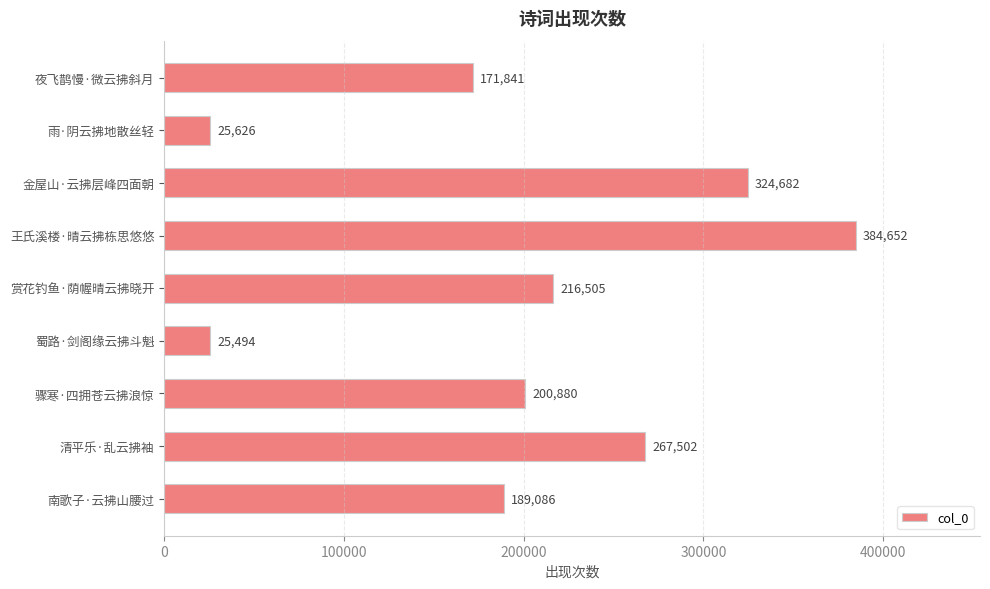

Approximately how many times larger is the value at 南歌子·云拂山腰过 compared to 骤寒·四拥苍云拂浪惊?

0.9